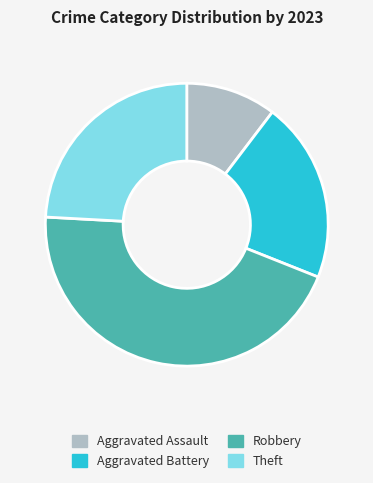

Which has a higher value, Robbery or Aggravated Assault?

Robbery